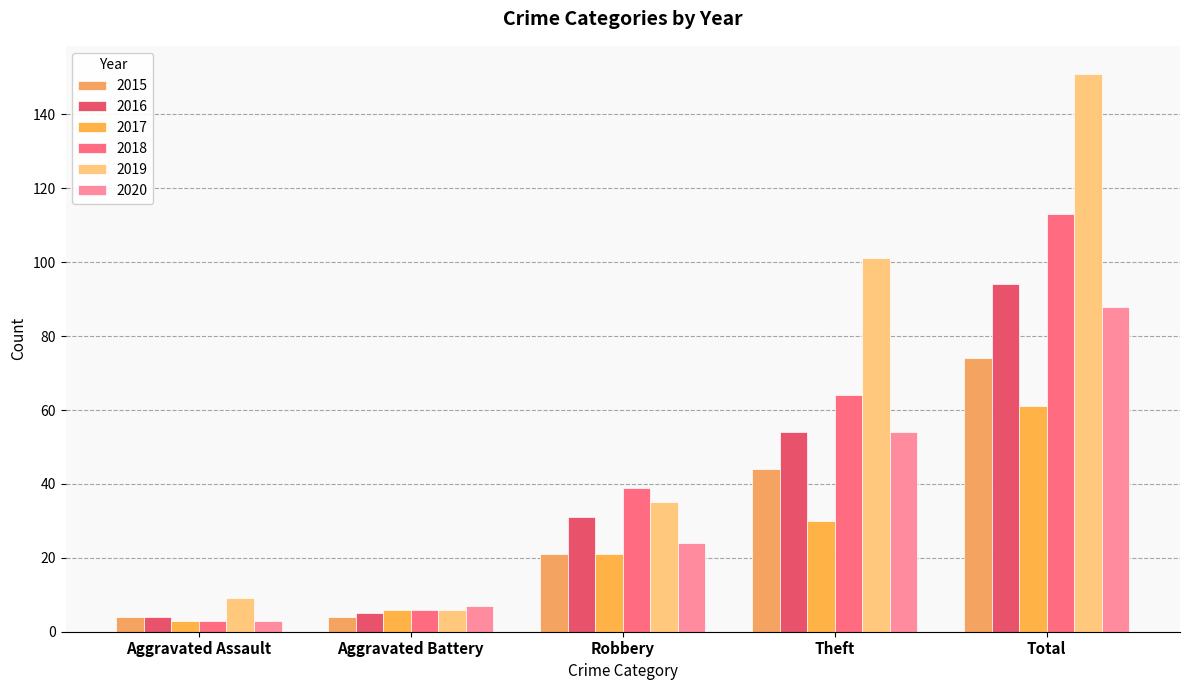

What is the minimum value shown in the chart?

3